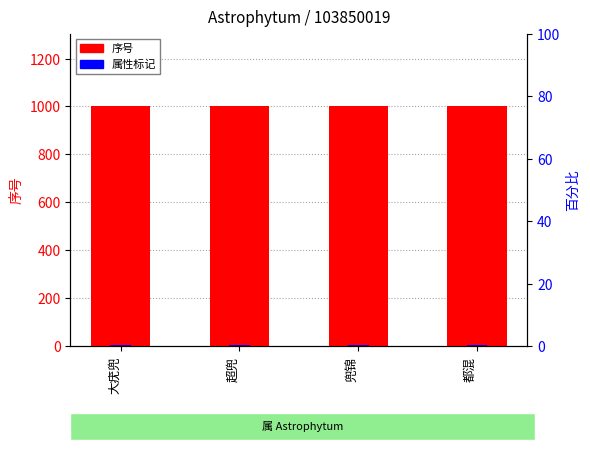

How many bars are there in total?

8